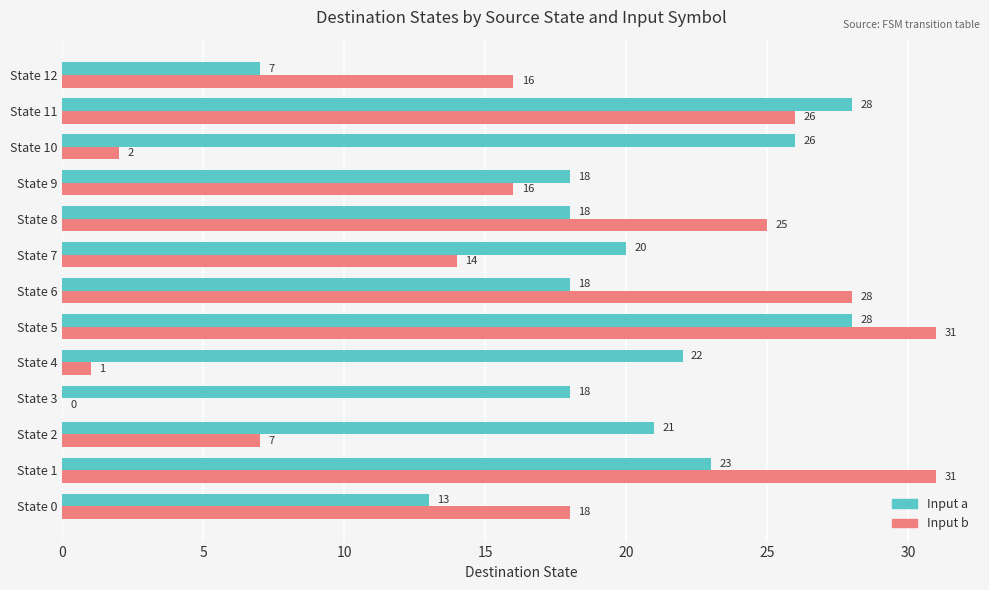

What is the average value of the Input b series?

17